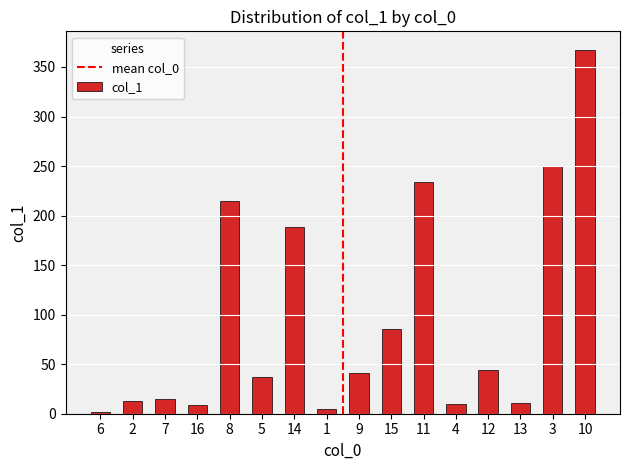

Is it true that the value at 5 is 37.2?

True